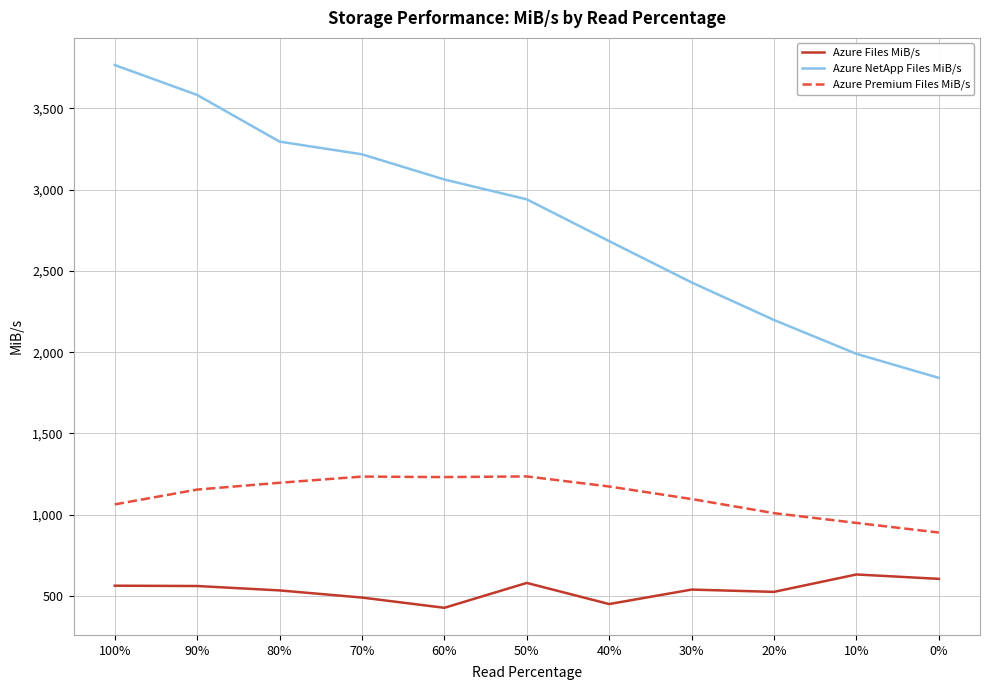

Rank the series by their maximum value, from highest to lowest.

Azure NetApp Files MiB/s, Azure Premium Files MiB/s, Azure Files MiB/s